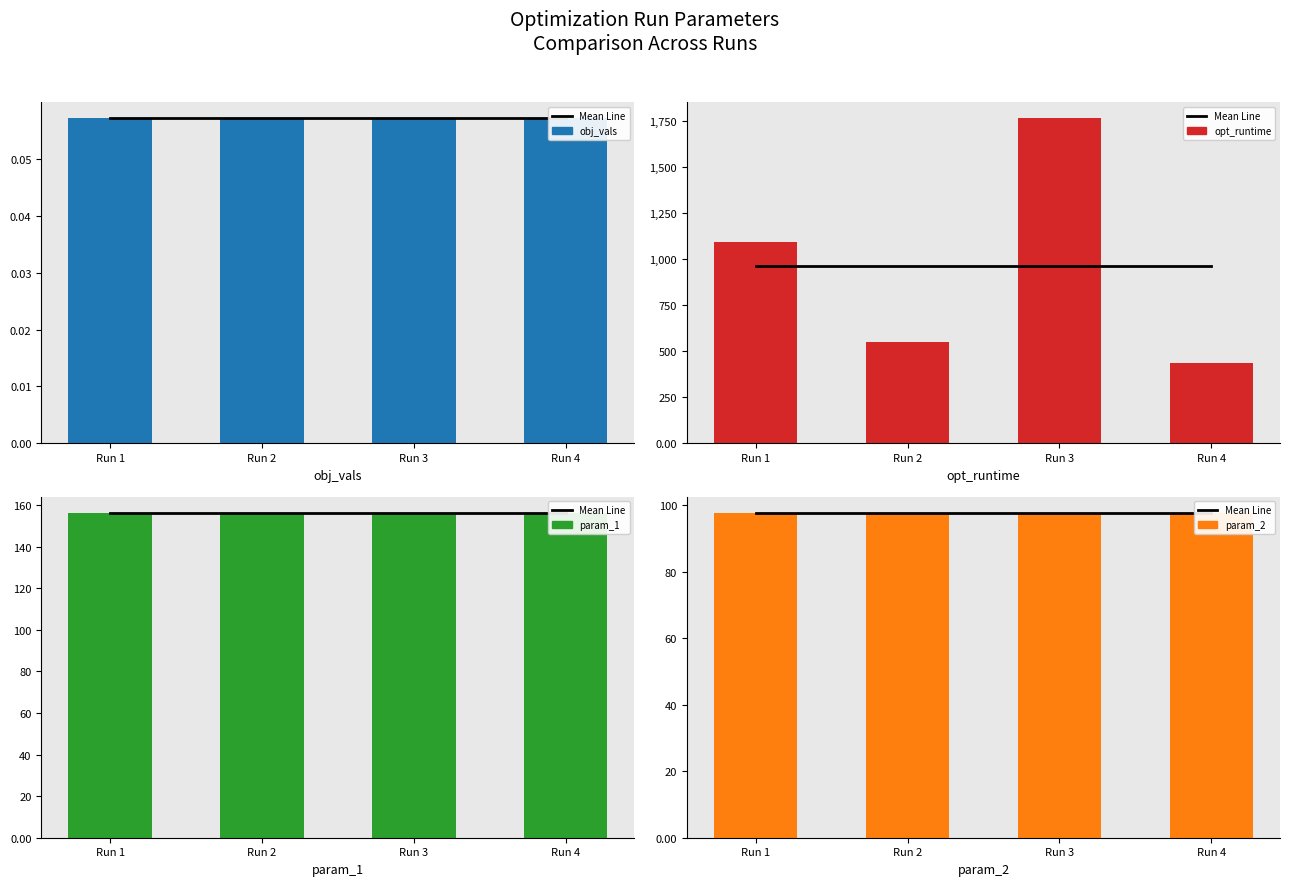

The value of Mean Line at Run 1 is 97.7. True or false?

True